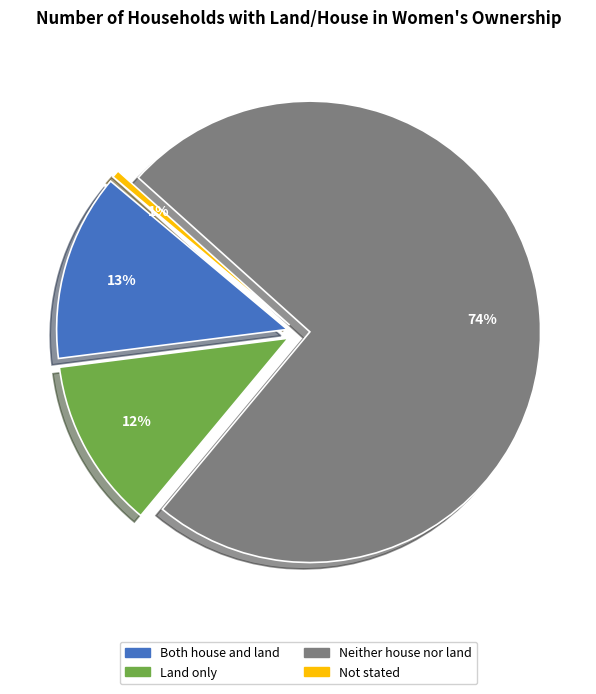

What portion of the pie excludes Neither house nor land?

25.6%